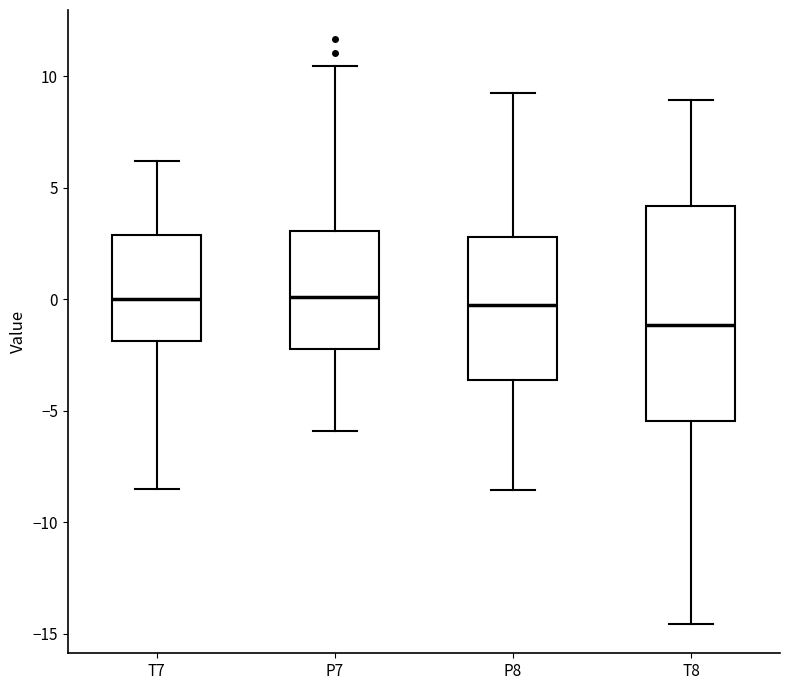

Where does the median line of the box for P7 sit on the y-axis? The values are not printed on the chart, so give them approximately, as read against the axis.

0.0